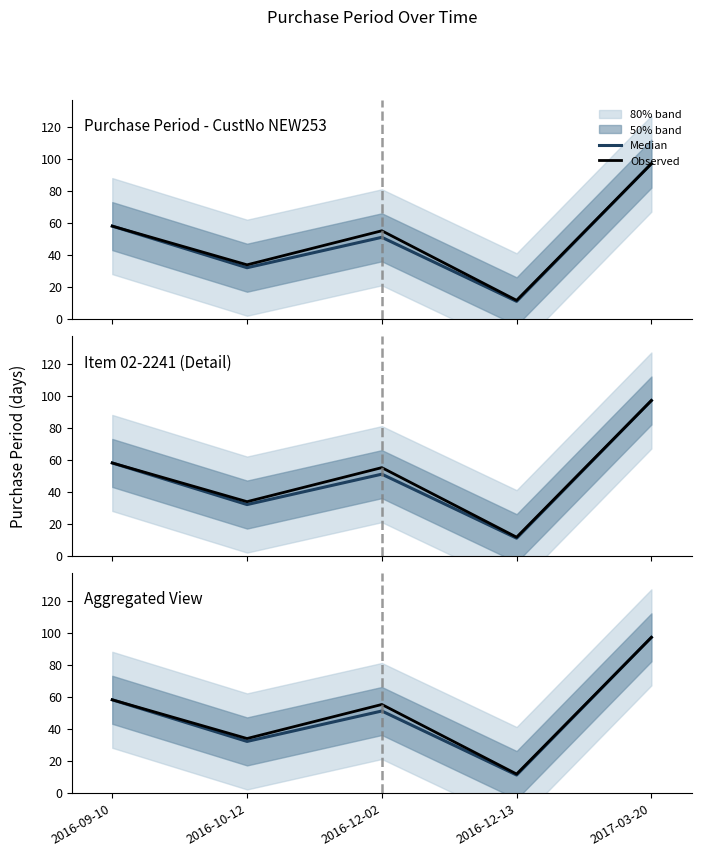

How many lines are shown in the chart?

2